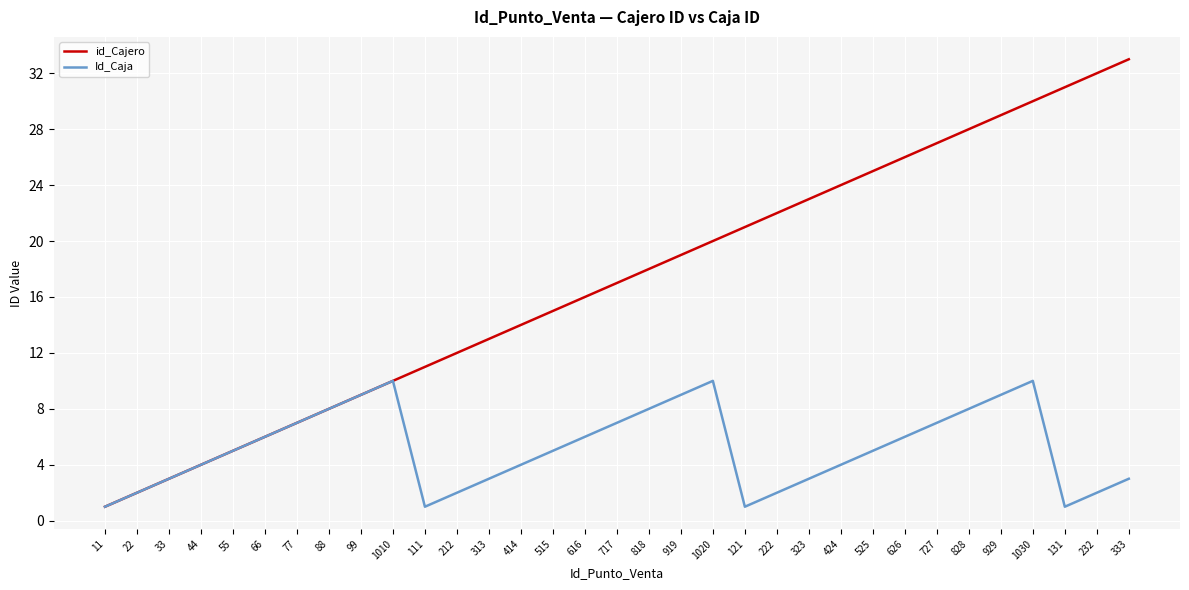

Reading left to right, transcribe all the data shown in this chart.

id_Cajero: 1	2	3	4	5	6	7	8	9	10	11	12	13	14	15	16	17	18	19	20	21	22	23	24	25	26	27	28	29	30	31	32	33
Id_Caja: 1	2	3	4	5	6	7	8	9	10	1	2	3	4	5	6	7	8	9	10	1	2	3	4	5	6	7	8	9	10	1	2	3